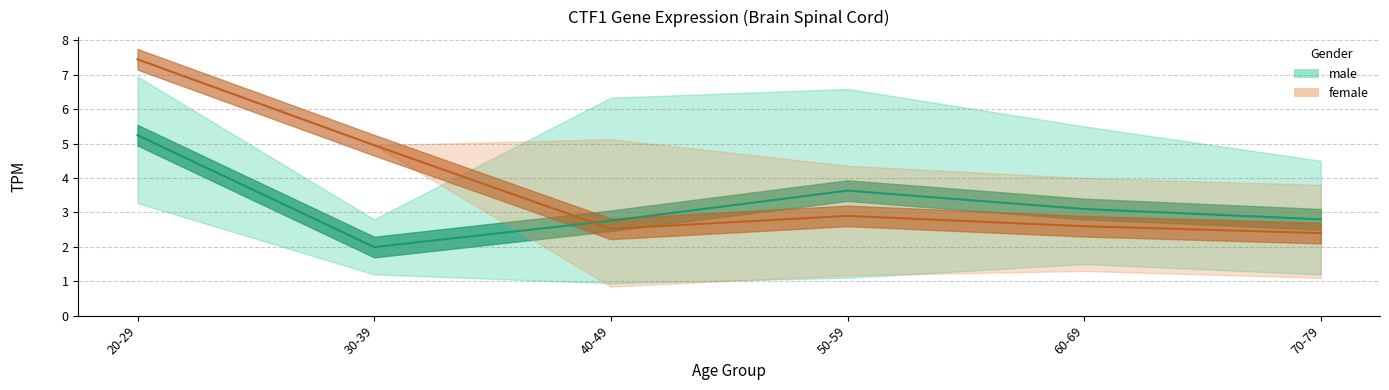

Does the chart have visible grid lines?

Yes